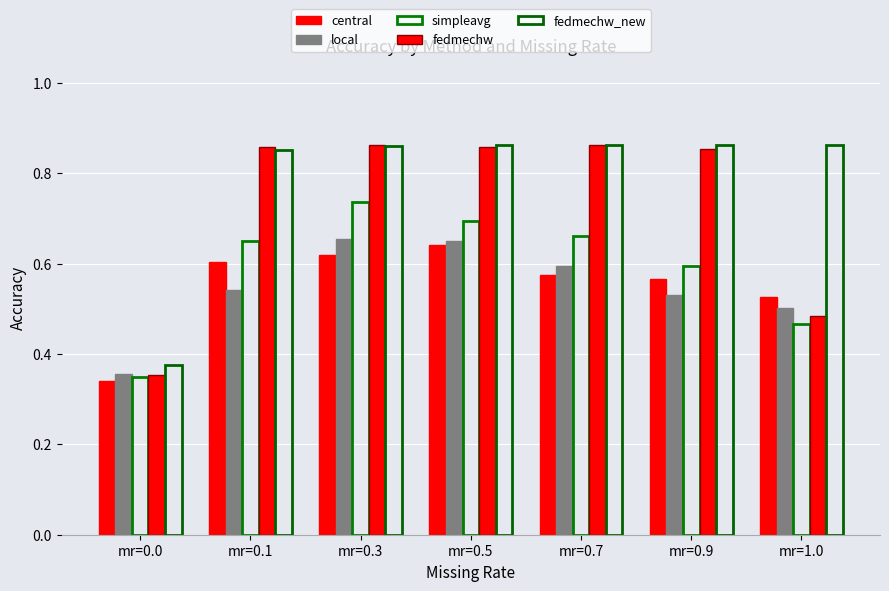

Reading right to left, transcribe all the data shown in this chart.

central: 0.5	0.6	0.6	0.6	0.6	0.6	0.3
local: 0.5	0.5	0.6	0.7	0.7	0.5	0.4
simpleavg: 0.5	0.6	0.7	0.7	0.7	0.6	0.3
fedmechw: 0.5	0.9	0.9	0.9	0.9	0.9	0.4
fedmechw_new: 0.9	0.9	0.9	0.9	0.9	0.9	0.4